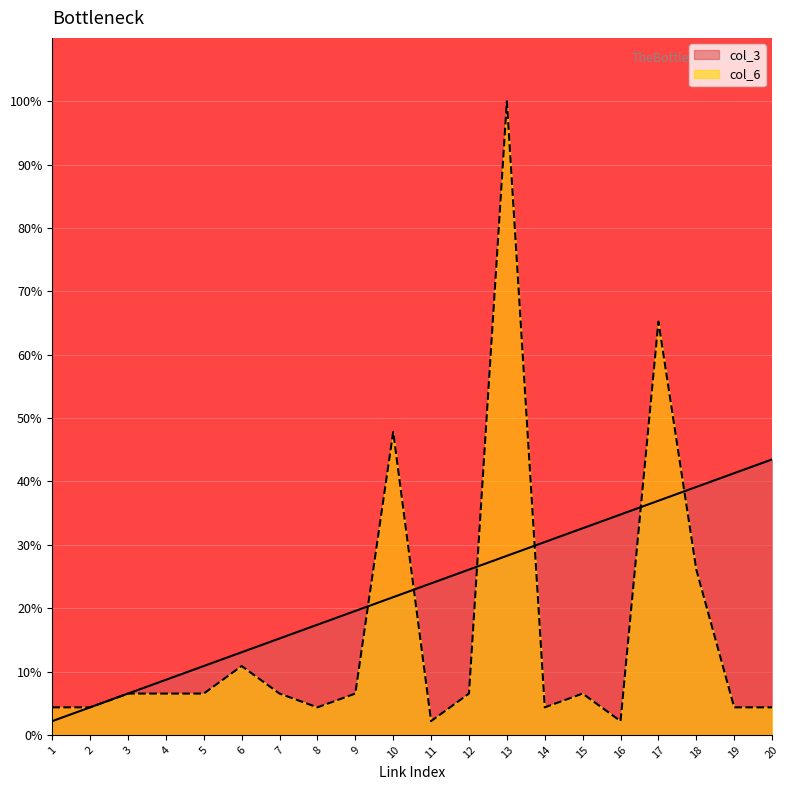

Which series has the largest total across all categories?

col_3